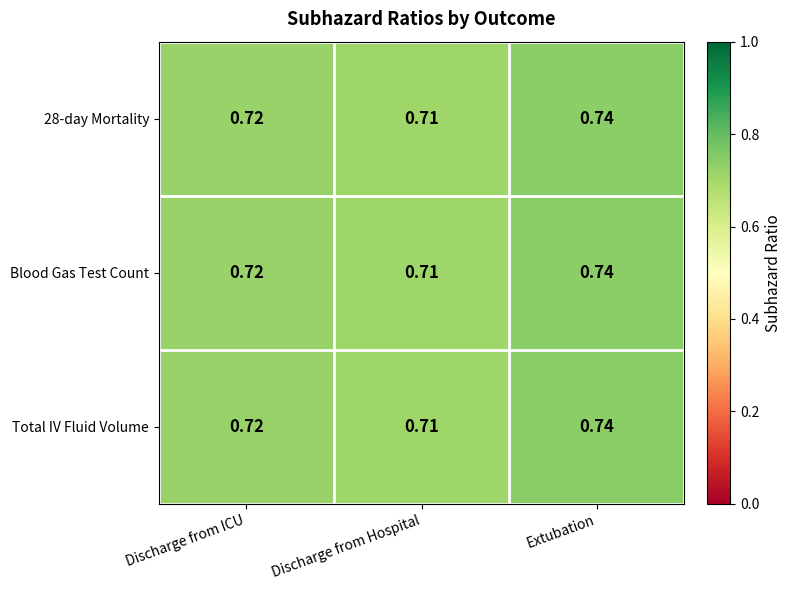

How many data points does each series have?

3